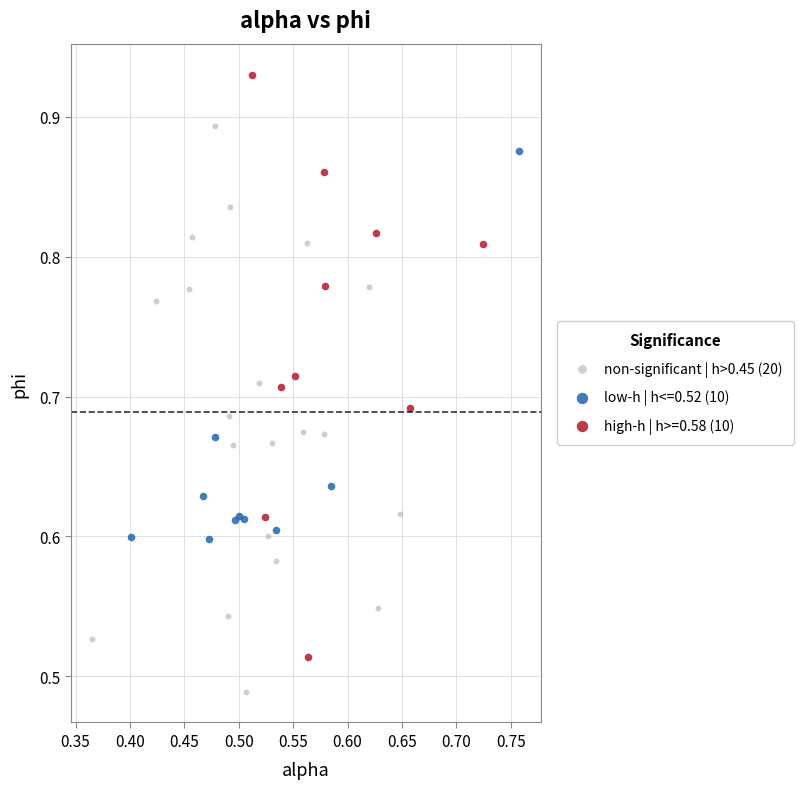

Which series reaches the maximum Y coordinate?

high-h | h>=0.58 (10)